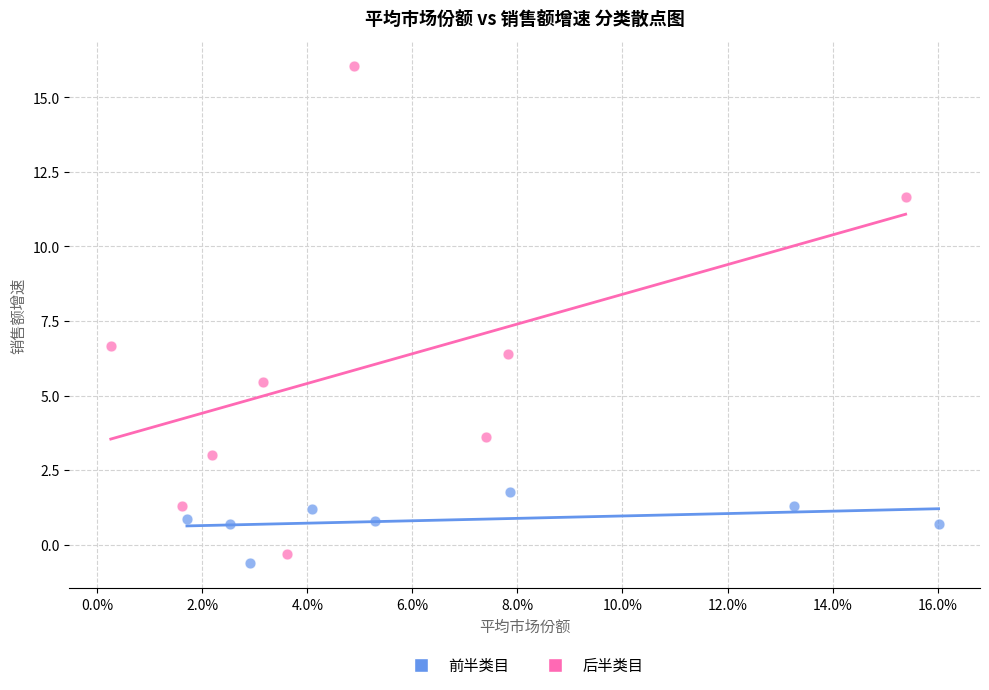

Which series has the largest Y range (max minus min)?

后半类目